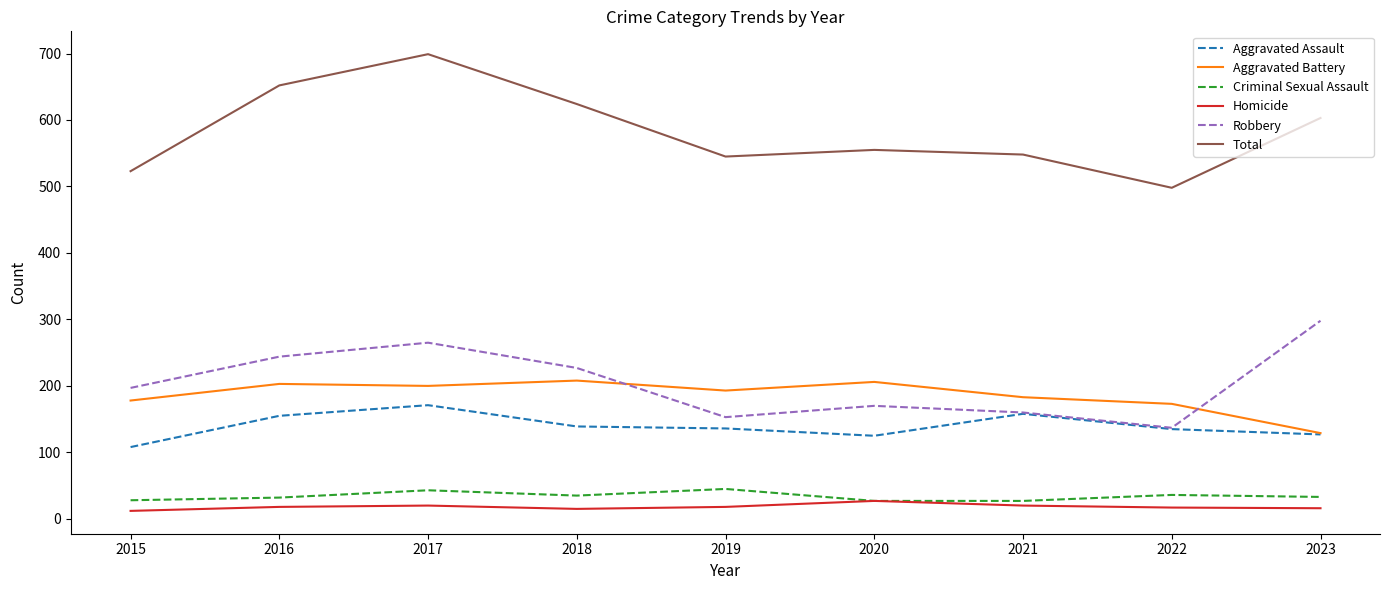

Is the value of Robbery at 2019 greater than the value of Aggravated Battery at 2015?

No